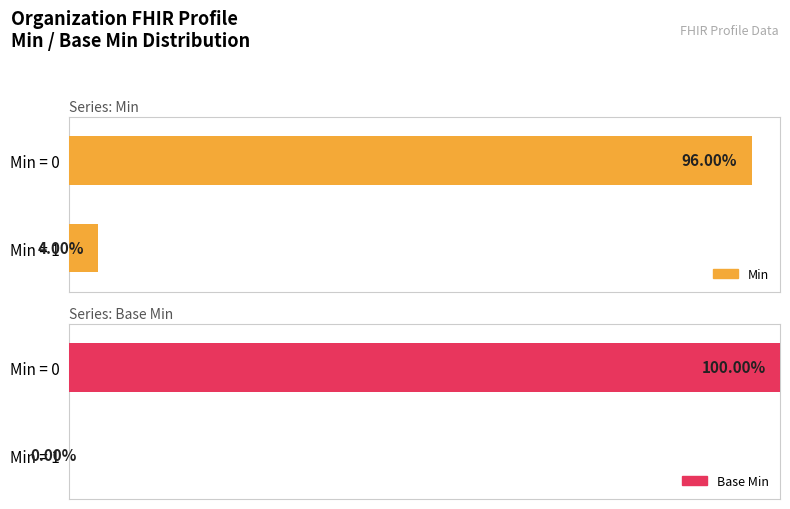

Reading right to left, transcribe all the data shown in this chart.

Min: 4	96
Base Min: 0	100